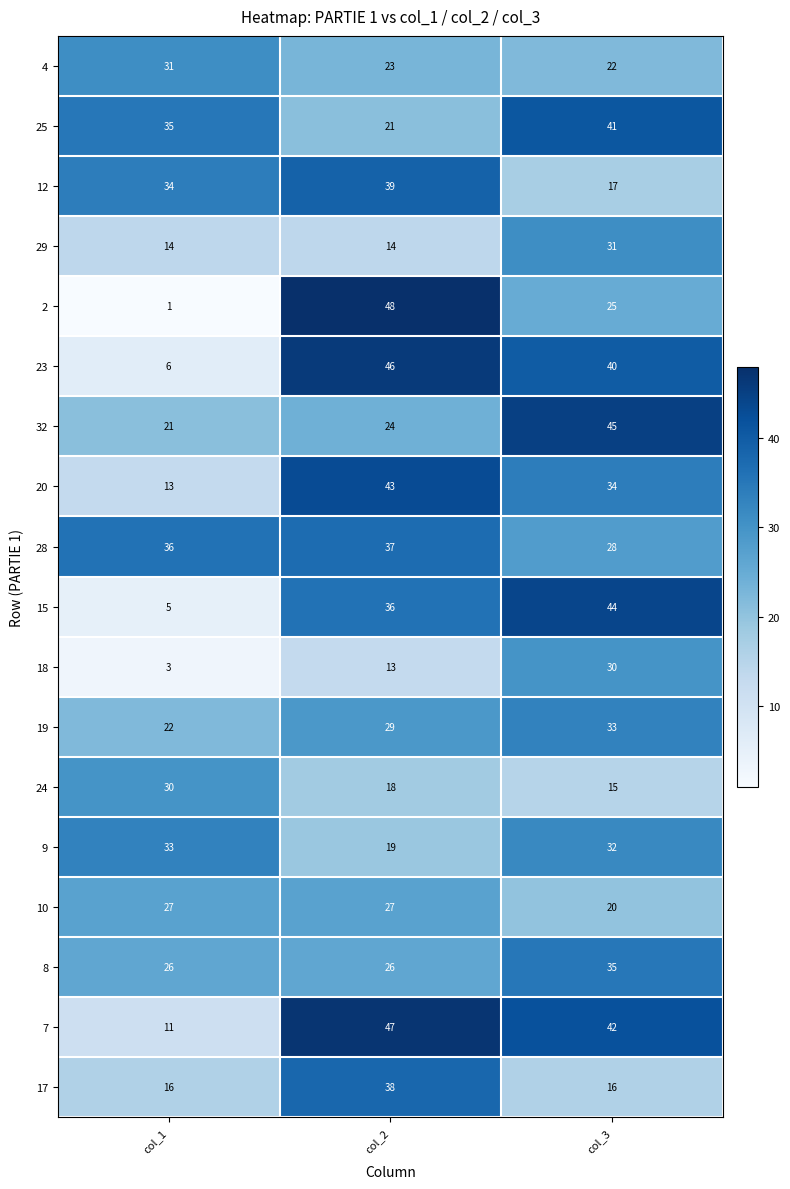

At which category is the sum across all series the highest?

col_3